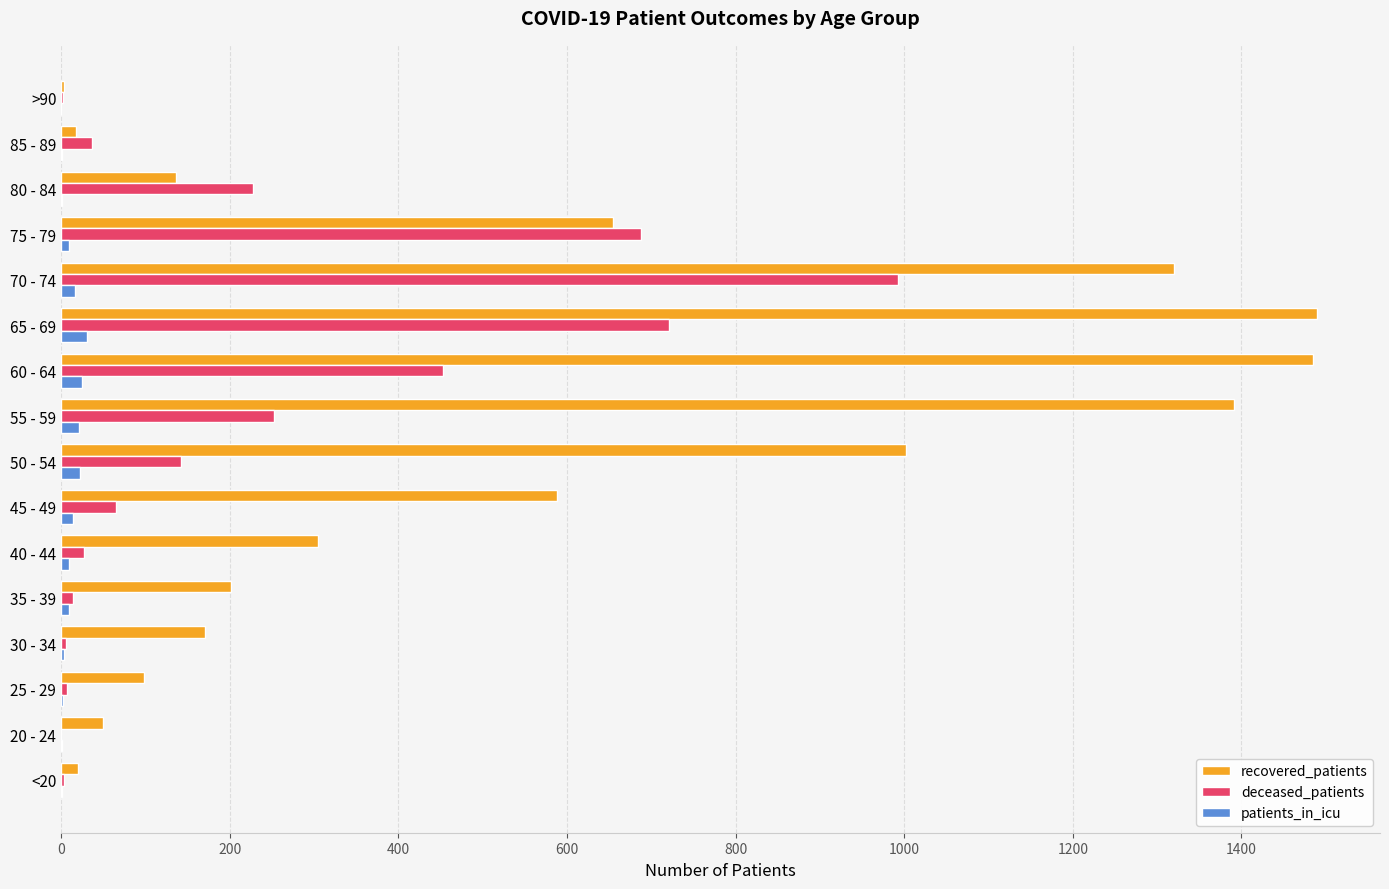

At which category is the sum across all series the highest?

70 - 74